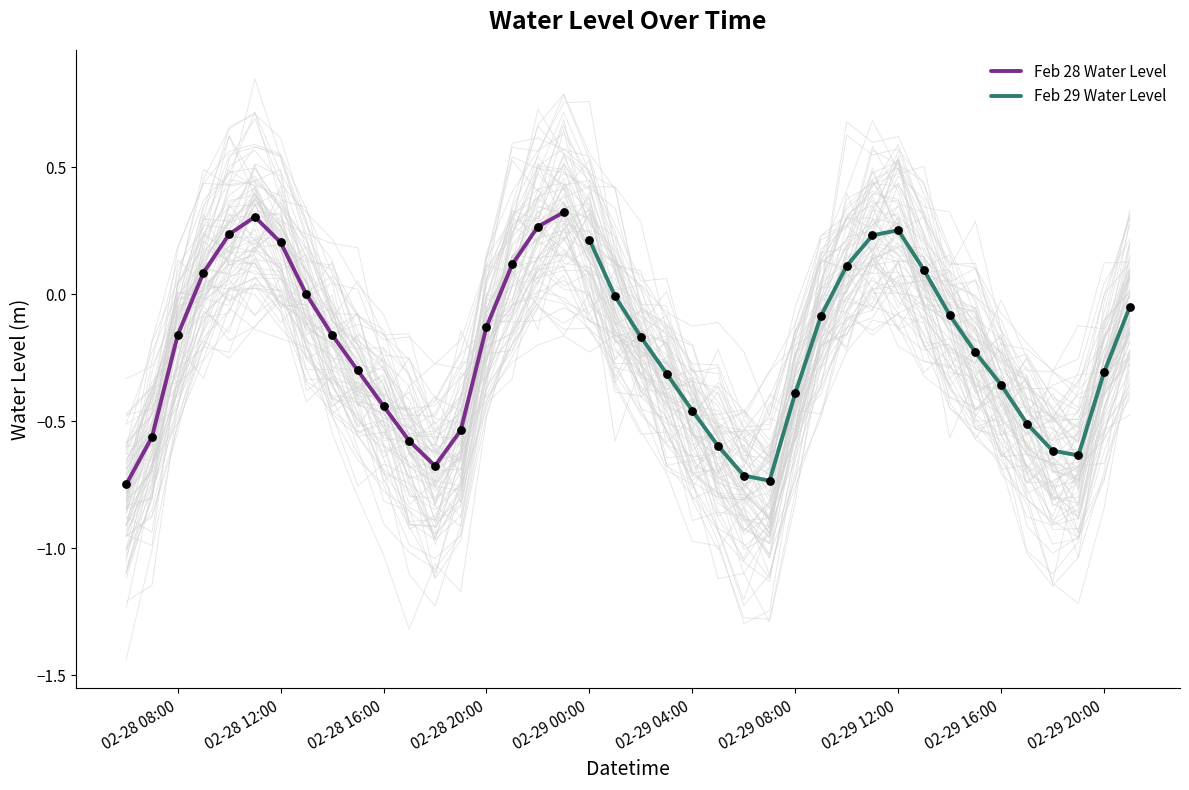

What is the change in value from 2024-02-28 07:00:00 to 2024-02-29 12:00:00?

+0.8